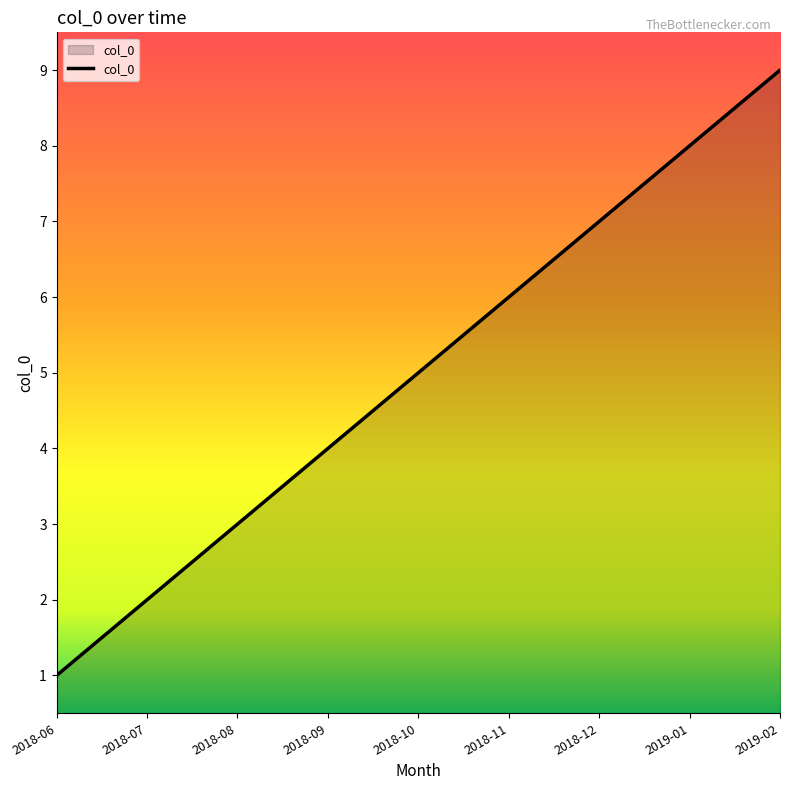

How many lines are shown in the chart?

1